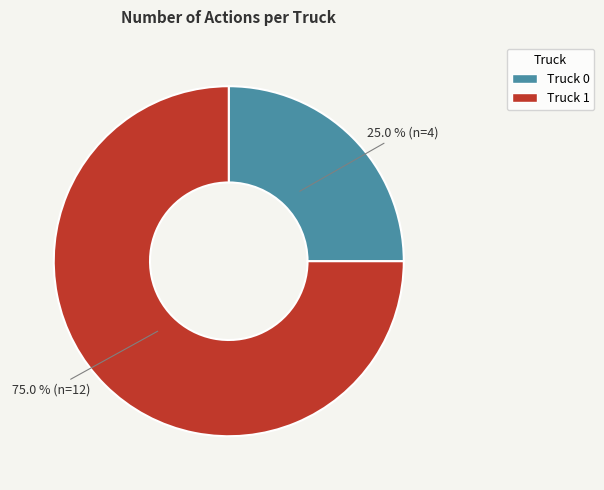

True or false: Truck 1 accounts for 75% of the total.

True